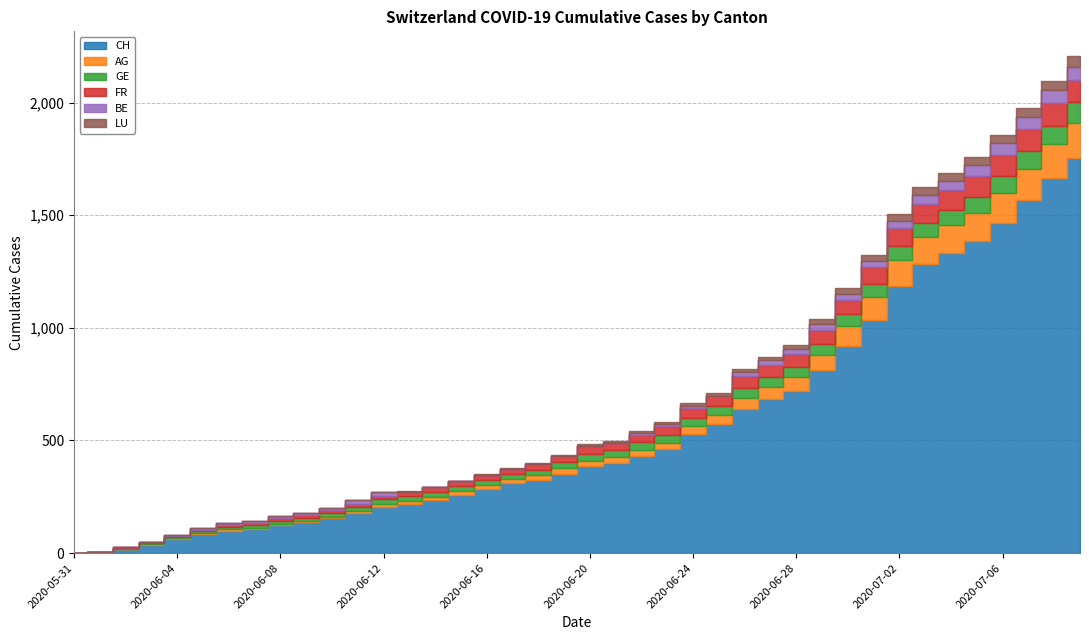

How many categories are shown in the chart?

40